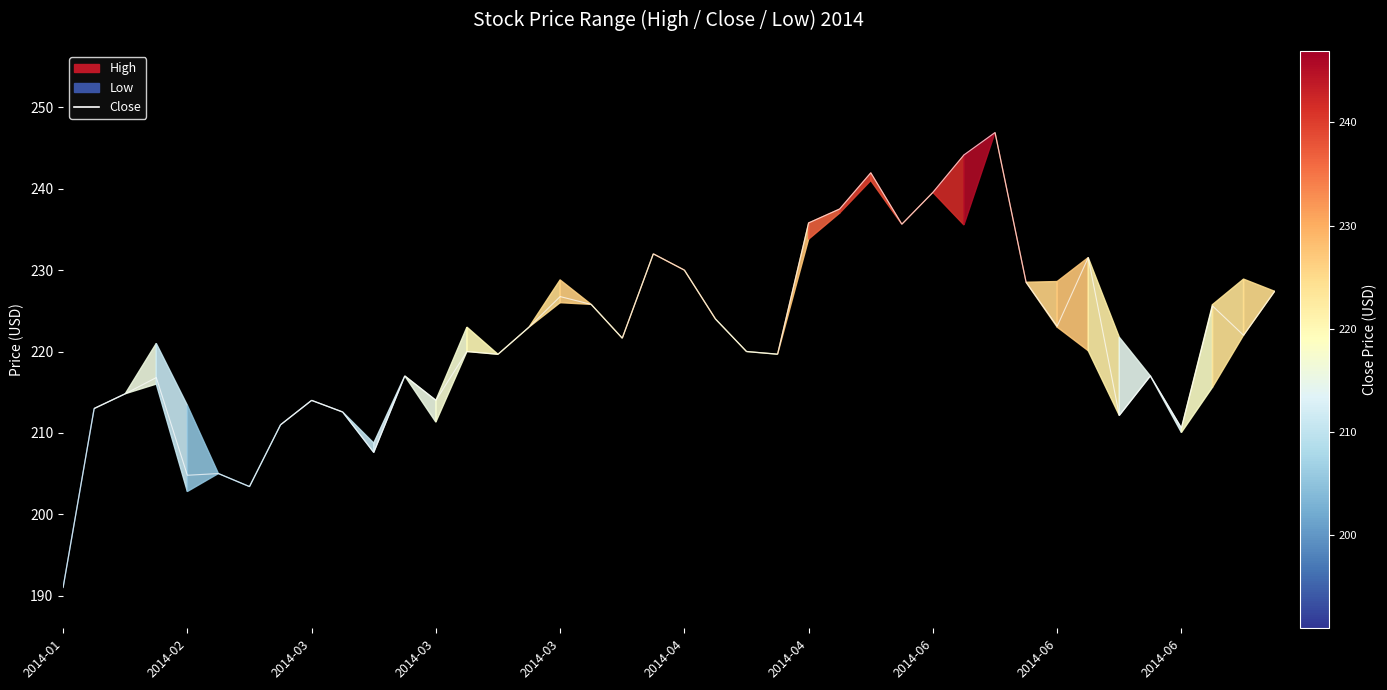

How many values are below 221?

20